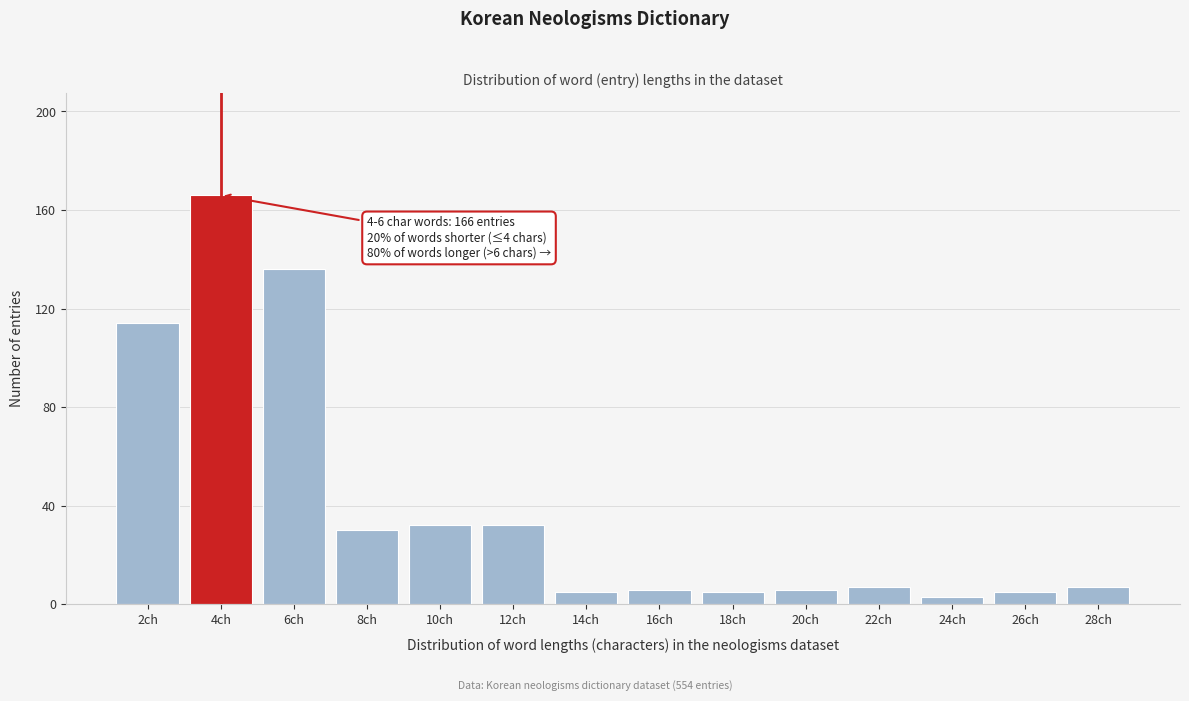

Reading left to right, transcribe all the data shown in this chart.

2ch=114	4ch=166	6ch=136	8ch=30	10ch=32	12ch=32	14ch=5	16ch=6	18ch=5	20ch=6	22ch=7	24ch=3	26ch=5	28ch=7